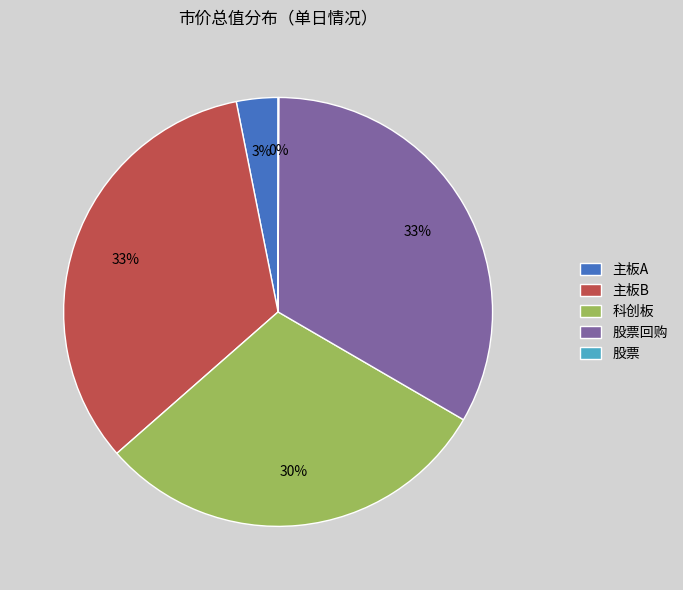

True or false: 主板B accounts for 33% of the total.

True